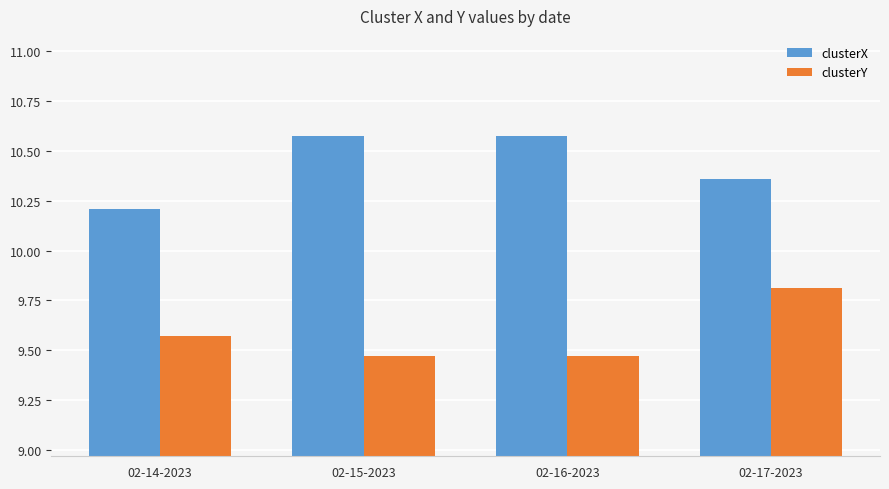

Is it true that clusterY equals 9.8 at 02-17-2023?

True